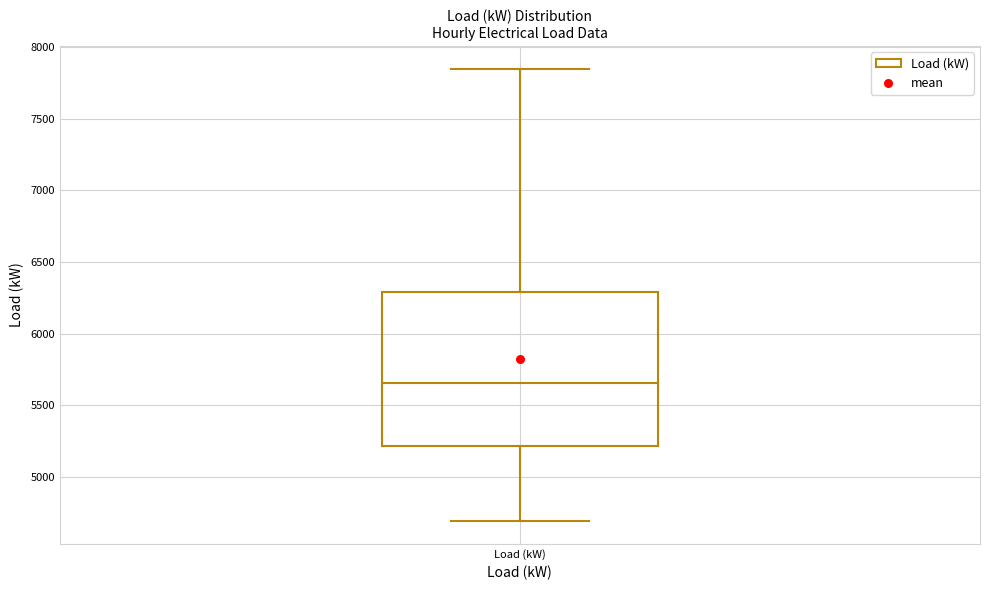

Where does the median line of the box for Load (kW) sit on the y-axis? The values are not printed on the chart, so give them approximately, as read against the axis.

5650